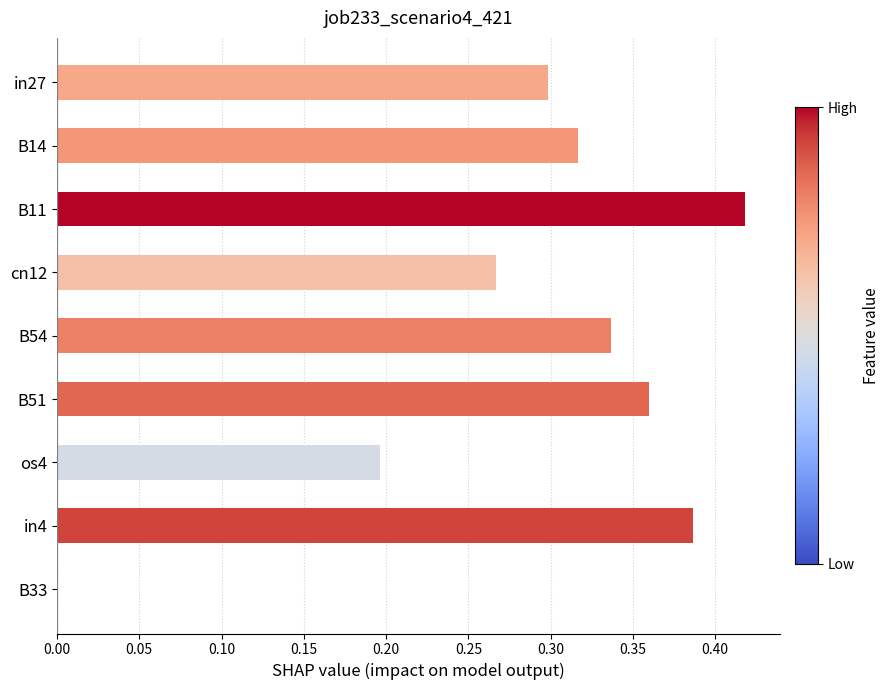

How many data points are above 0?

8